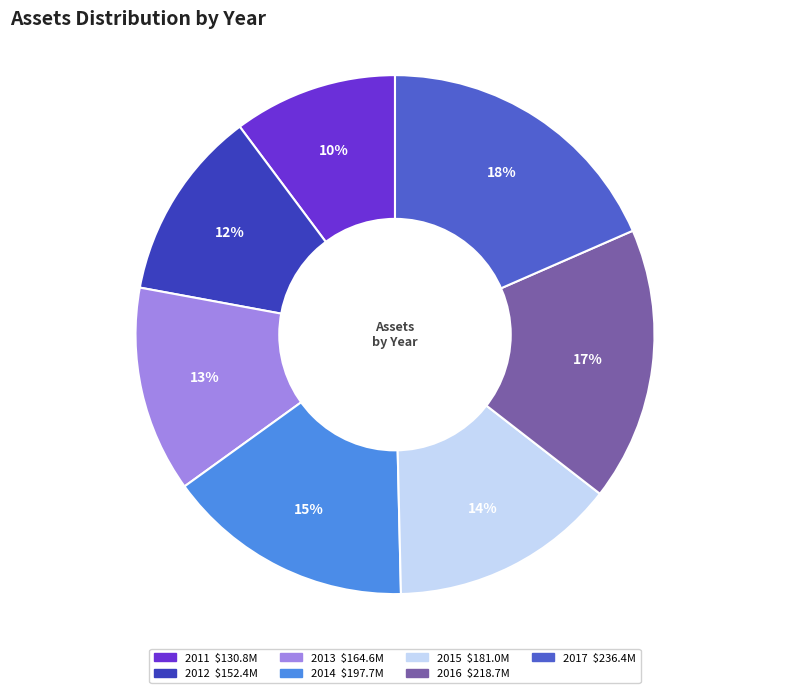

What is the smallest slice in the pie chart?

2011